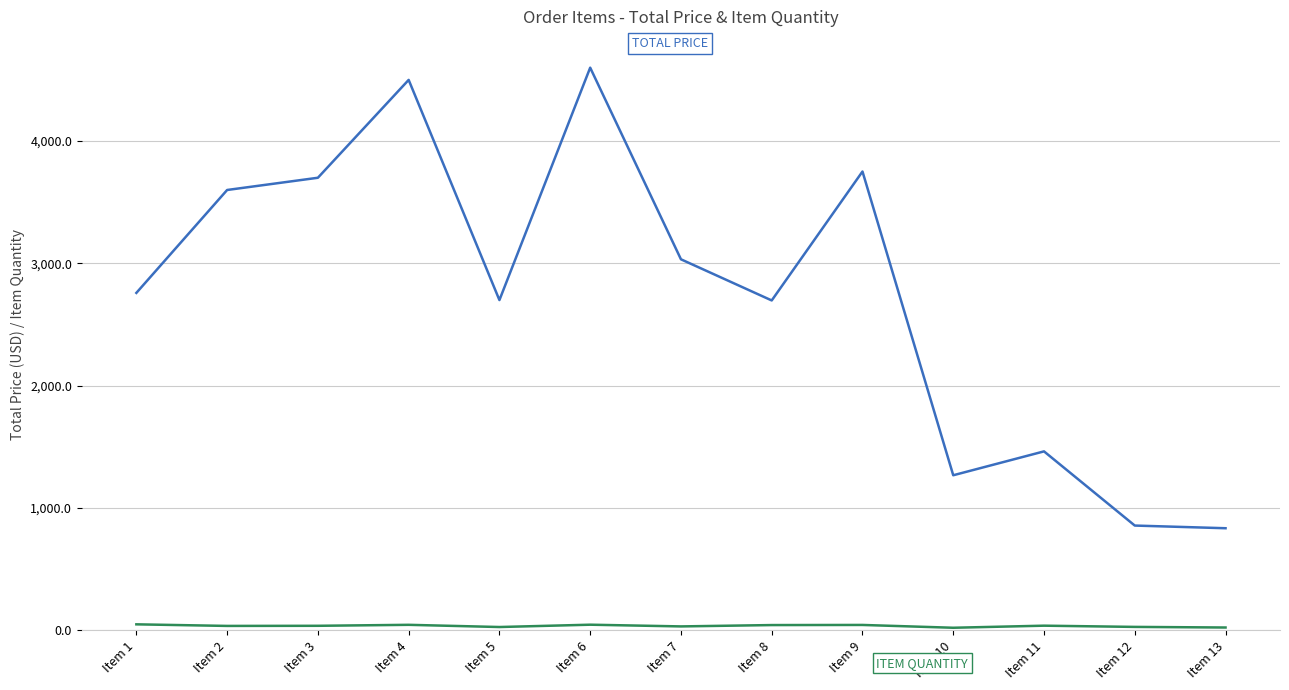

Which label corresponds to the largest value in the chart?

Item 6